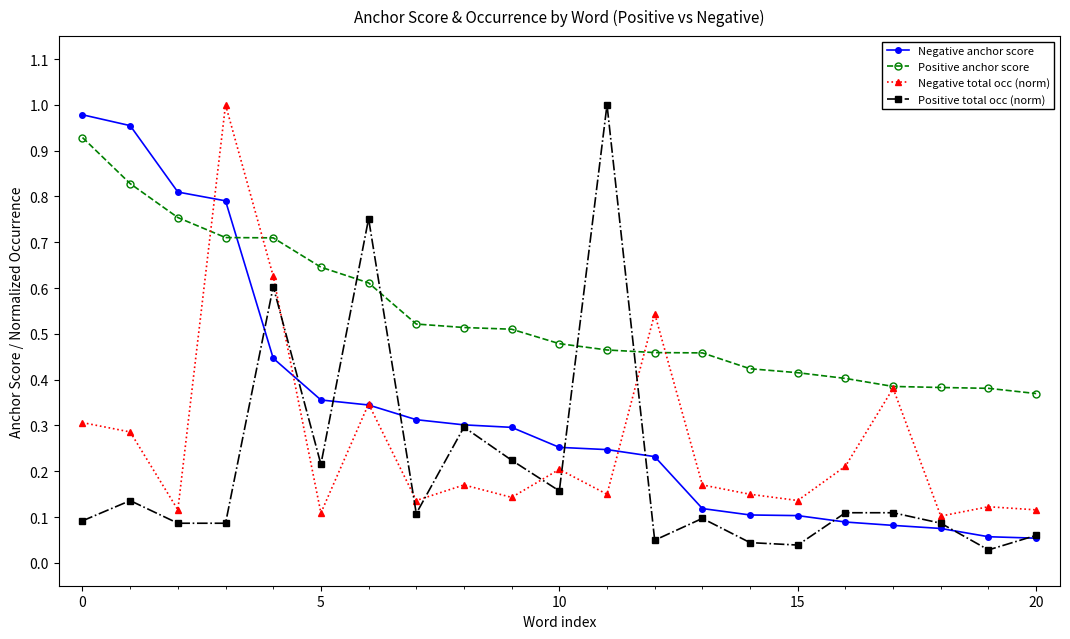

Which series has the largest total across all categories?

Positive anchor score